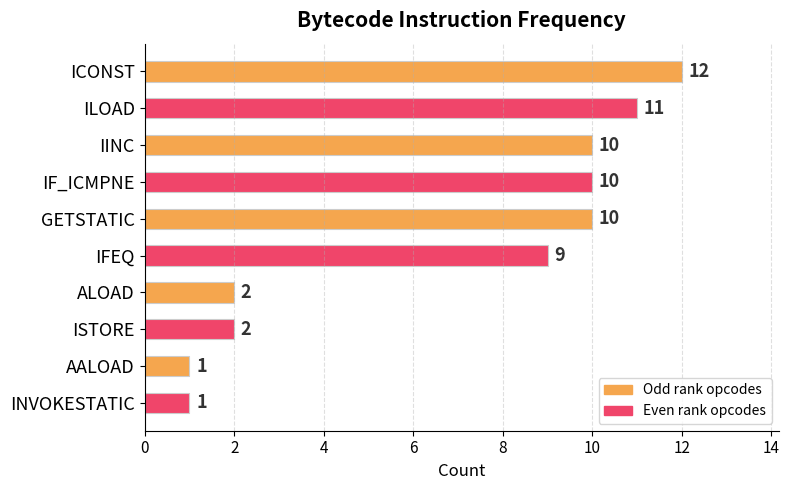

Where is the data nearest to the value 6?

IFEQ